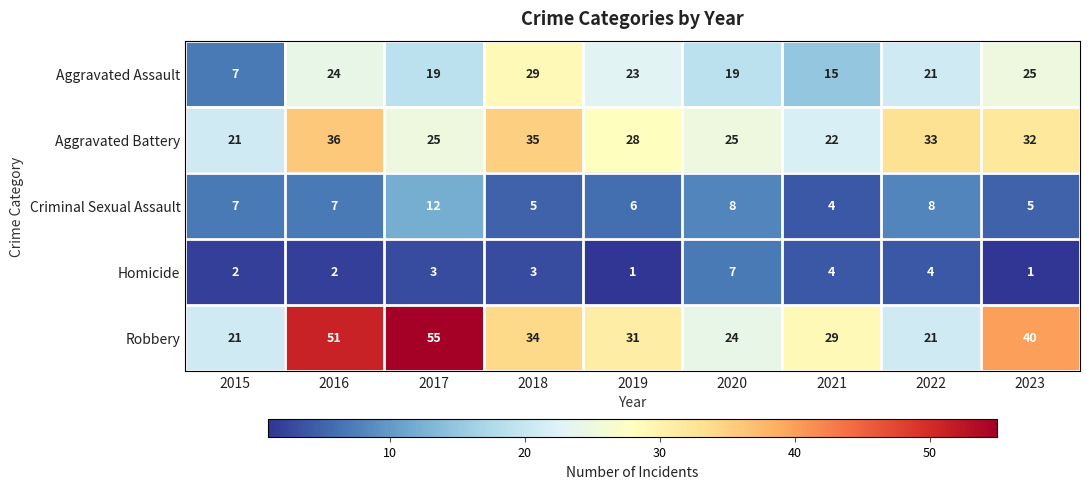

What is the approximate value of Aggravated Assault at 2023, to the nearest 5?

25